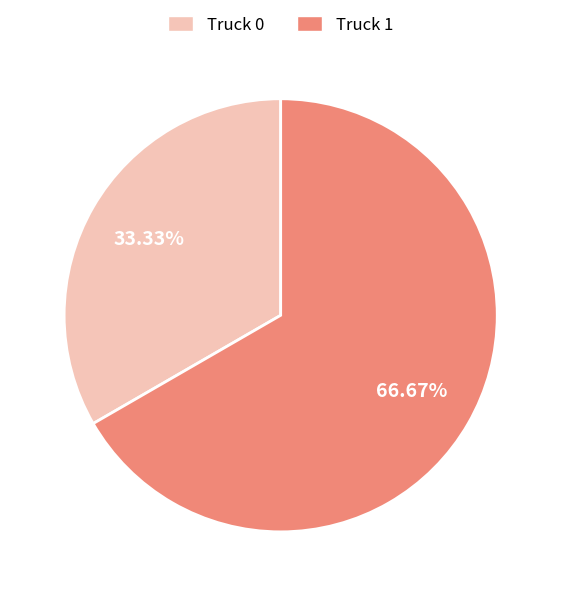

What is the ratio of the value at Truck 0 to the value at Truck 1?

0.5